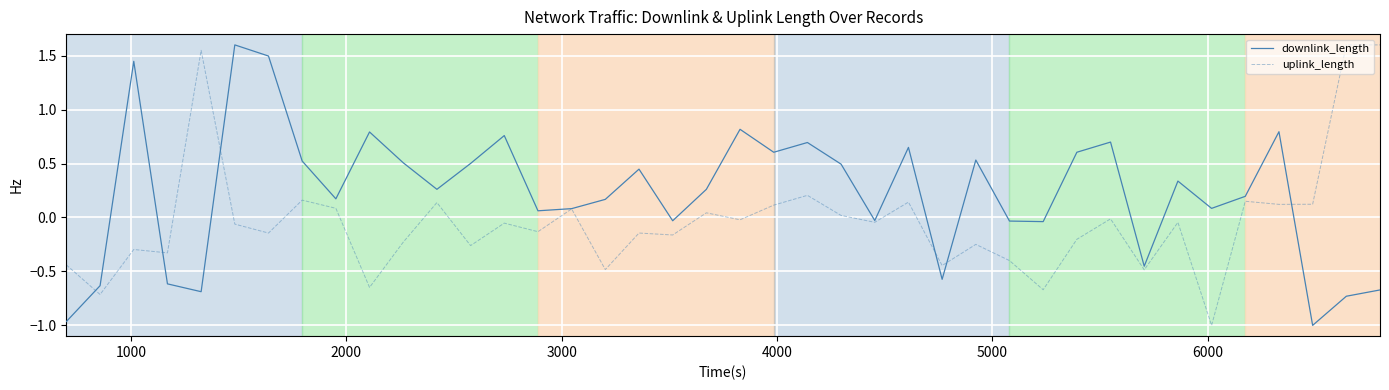

What is the maximum value shown in the chart?

1.6